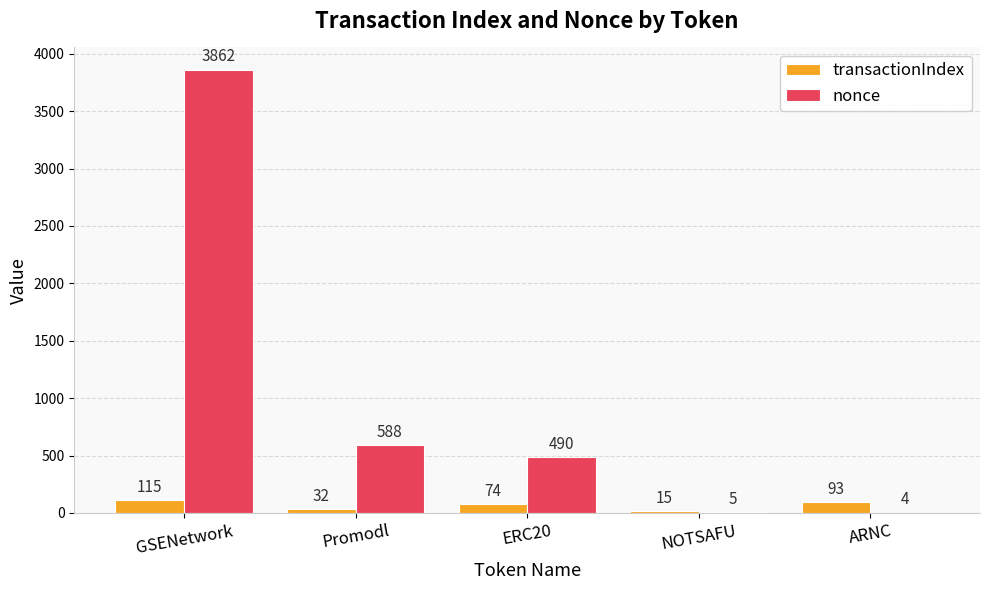

At which category is the sum across all series the highest?

GSENetwork